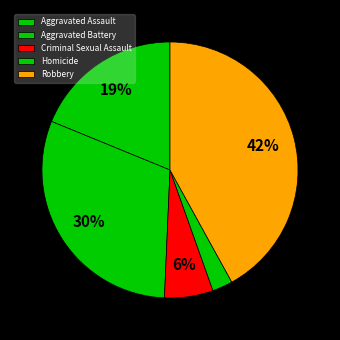

To the nearest percent, what portion does Criminal Sexual Assault represent?

6%